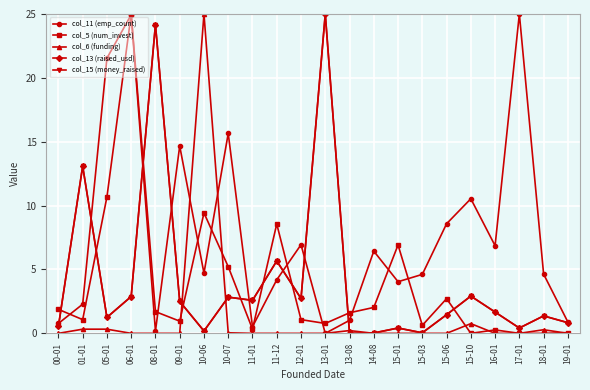

What is the value of the col_15 (money_raised) point at the 19th from the left?

1.7